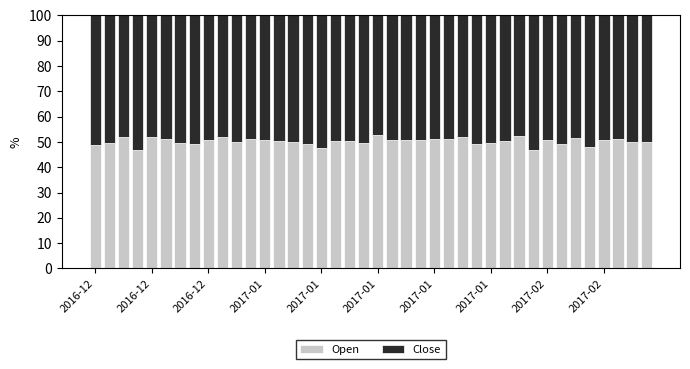

What is the average value of the Open series?

50.2